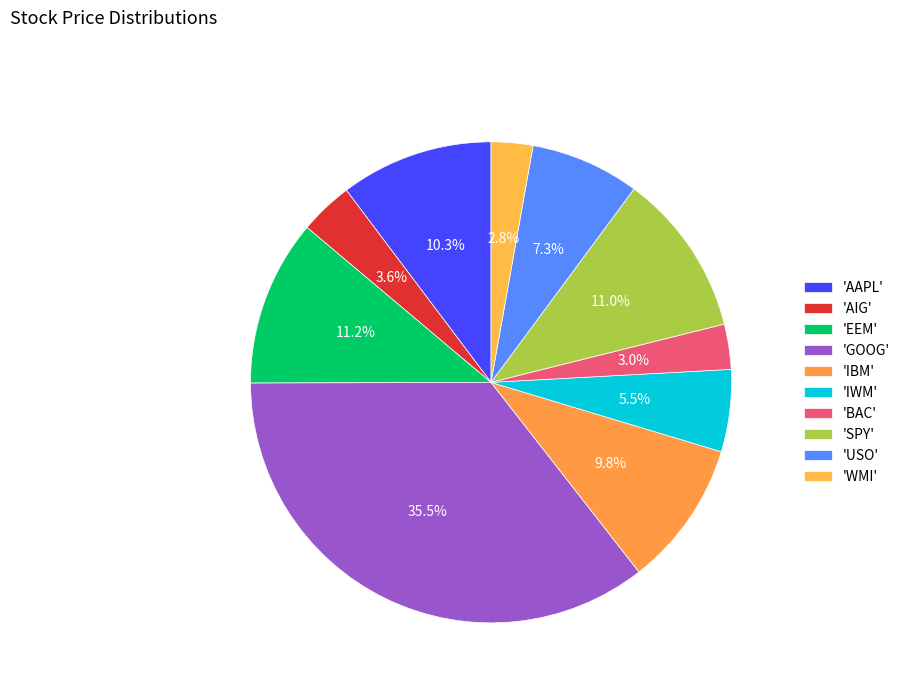

Count the number of slices in the pie.

10